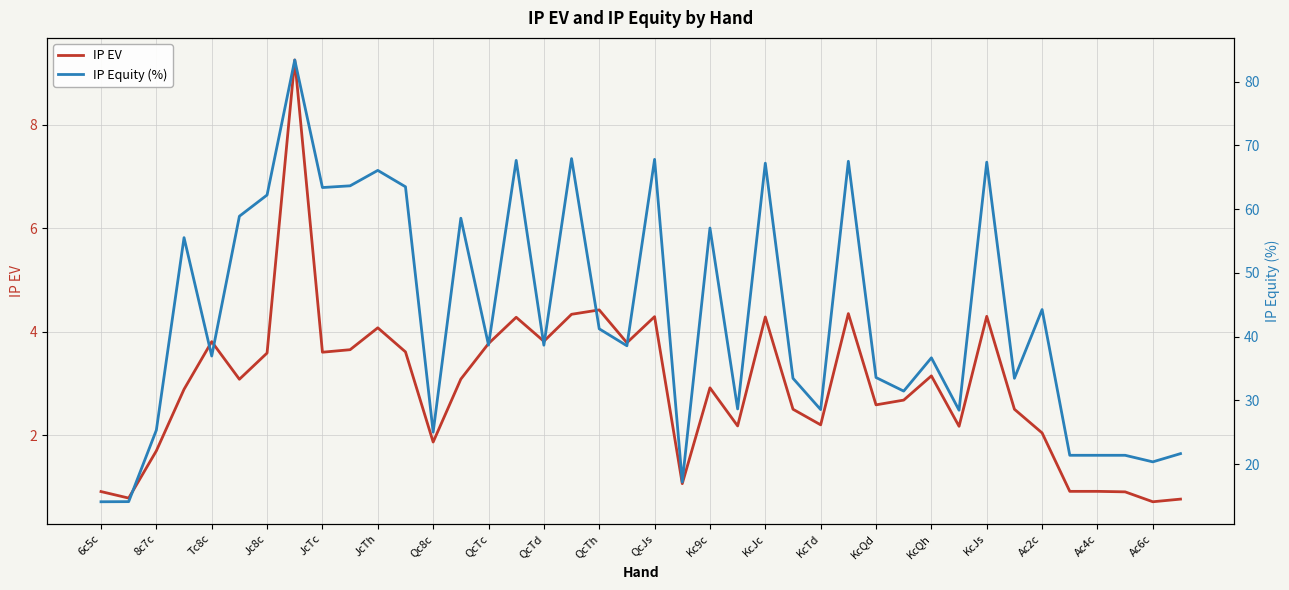

The IP EV series shows 0.9 at Ac4c. True or false?

True